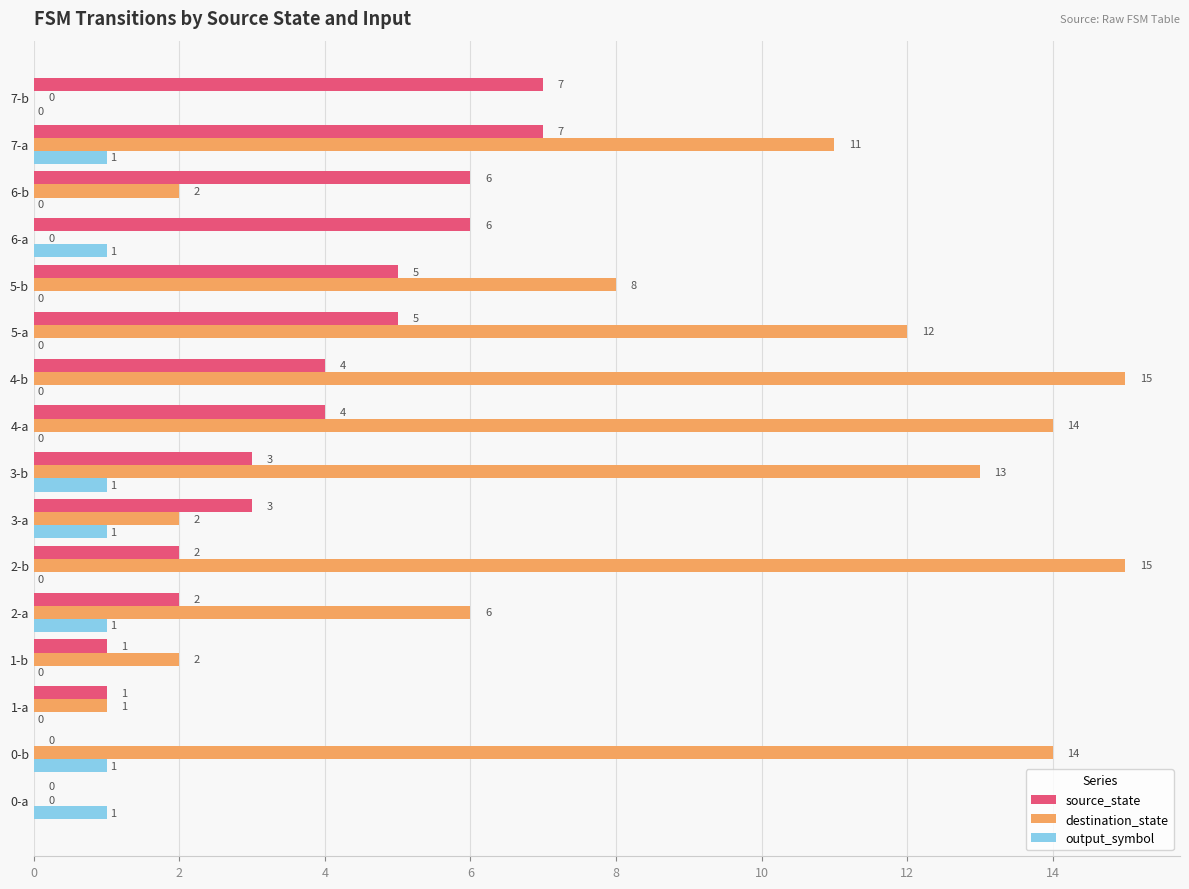

True or false: output_symbol has a value of 0 at 2-b.

True